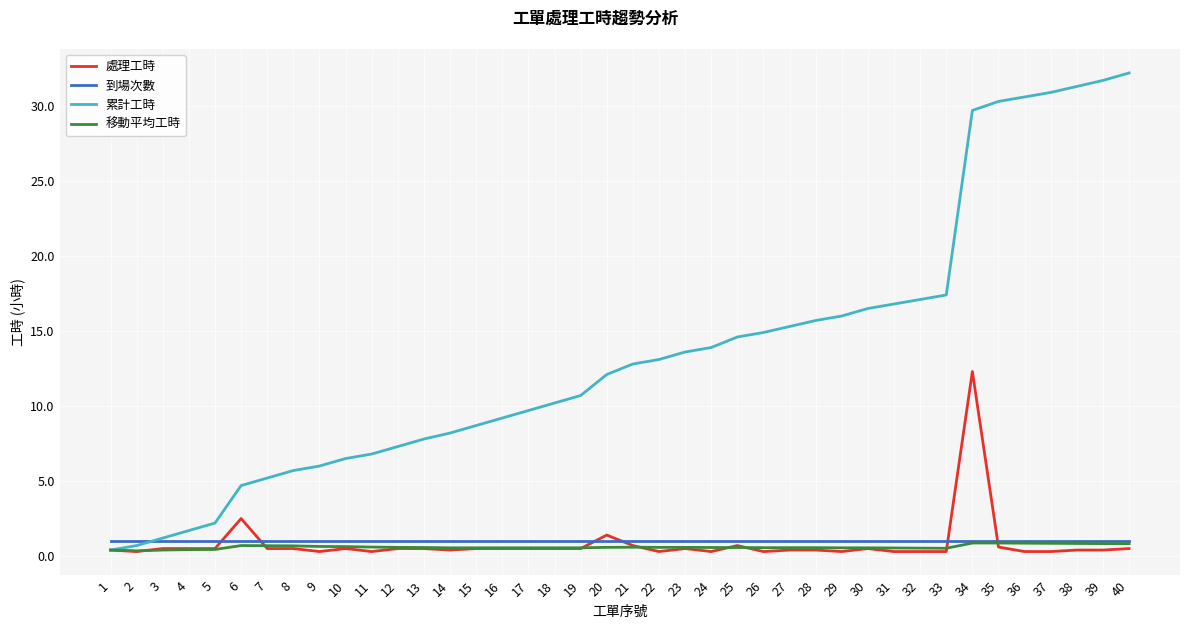

The value of 處理工時 at 7 is 0.5. True or false?

True